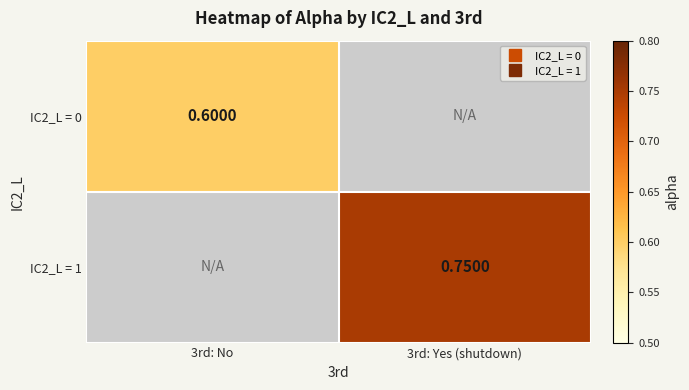

Which category has the highest value in the IC2_L = 0 series?

3rd: No